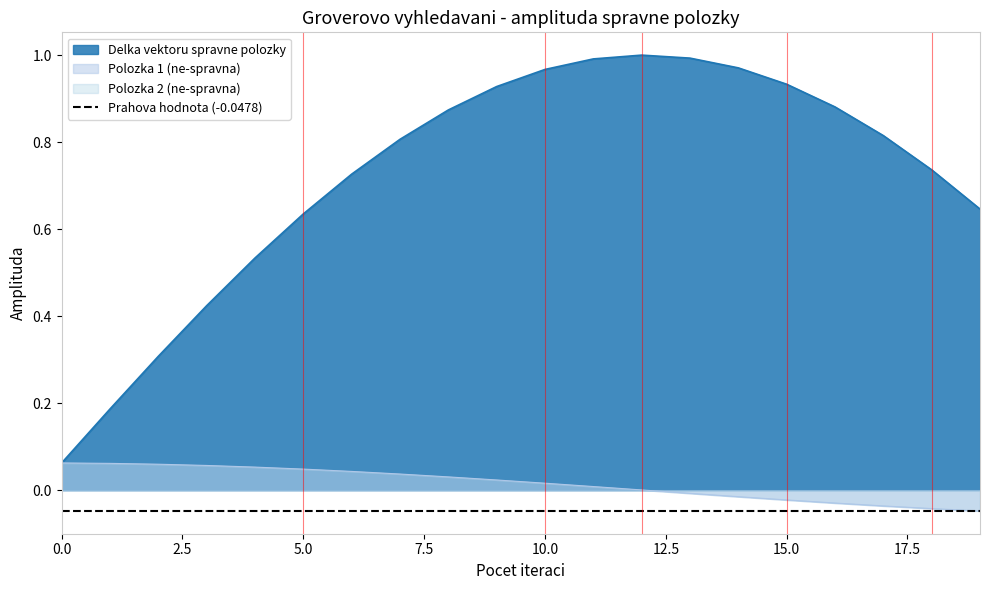

Which category has the highest value across all series?

12